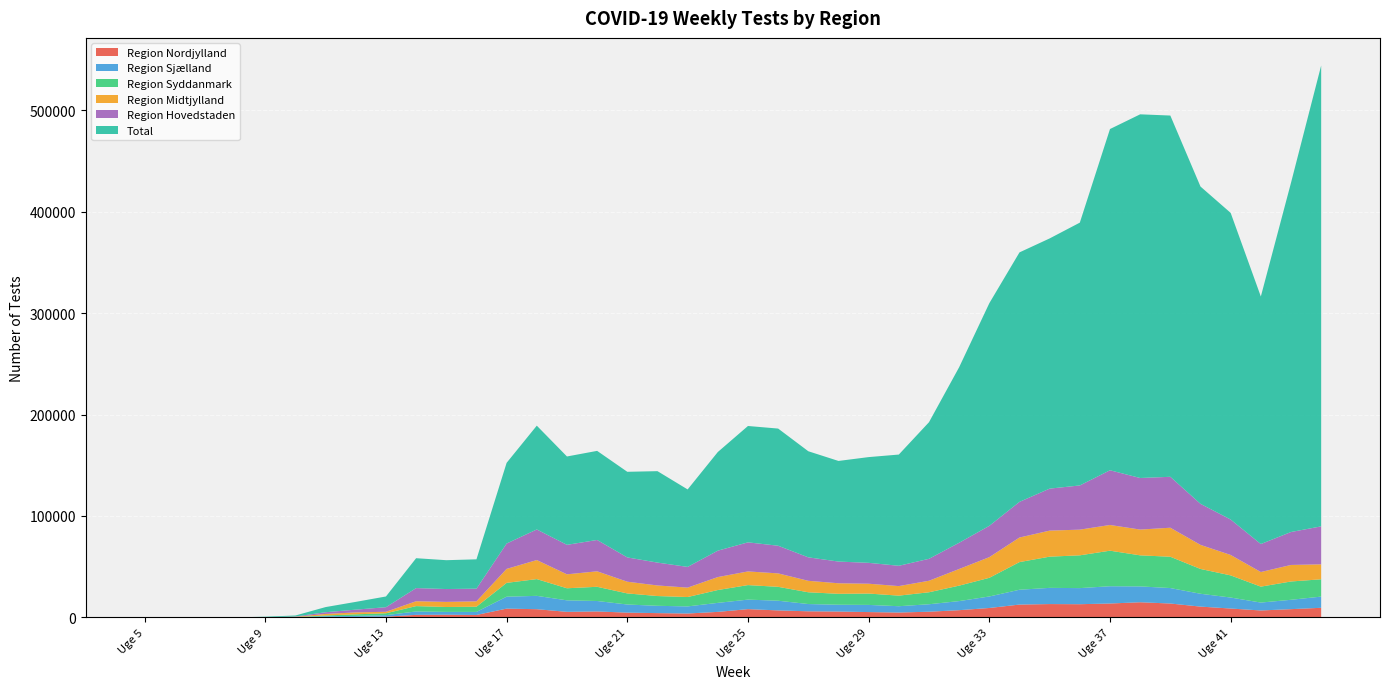

Reading left to right, transcribe all the data shown in this chart.

Region Hovedstaden: Uge 5=1	Uge 6=2	Uge 7=3	Uge 8=1	Uge 9=39	Uge 10=285	Uge 11=1678	Uge 12=2727	Uge 13=4526	Uge 14=12959	Uge 15=12660	Uge 16=12482	Uge 17=25031	Uge 18=30163	Uge 19=29076	Uge 20=30904	Uge 21=23950	Uge 22=22548	Uge 23=20420	Uge 24=26045	Uge 25=28665	Uge 26=27265	Uge 27=23146	Uge 28=21403	Uge 29=20587	Uge 30=20026	Uge 31=21625	Uge 32=25873	Uge 33=30874	Uge 34=35157	Uge 35=41402	Uge 36=43567	Uge 37=53944	Uge 38=50848	Uge 39=50203	Uge 40=40470	Uge 41=34938	Uge 42=27582	Uge 43=32484	Uge 44=37432
Region Midtjylland: Uge 5=0	Uge 6=2	Uge 7=0	Uge 8=0	Uge 9=118	Uge 10=321	Uge 11=1510	Uge 12=1877	Uge 13=1462	Uge 14=4807	Uge 15=5048	Uge 16=5307	Uge 17=13755	Uge 18=18780	Uge 19=13750	Uge 20=15260	Uge 21=11549	Uge 22=10432	Uge 23=9276	Uge 24=12769	Uge 25=13474	Uge 26=13251	Uge 27=11303	Uge 28=10387	Uge 29=9706	Uge 30=9401	Uge 31=11358	Uge 32=16411	Uge 33=20377	Uge 34=24224	Uge 35=25668	Uge 36=25322	Uge 37=25343	Uge 38=25410	Uge 39=28615	Uge 40=23734	Uge 41=20139	Uge 42=14408	Uge 43=16291	Uge 44=14750
Region Nordjylland: Uge 5=0	Uge 6=0	Uge 7=0	Uge 8=0	Uge 9=0	Uge 10=85	Uge 11=369	Uge 12=445	Uge 13=732	Uge 14=2486	Uge 15=2620	Uge 16=2370	Uge 17=8639	Uge 18=8061	Uge 19=5449	Uge 20=5839	Uge 21=4677	Uge 22=4193	Uge 23=3810	Uge 24=5412	Uge 25=8123	Uge 26=6865	Uge 27=5984	Uge 28=5751	Uge 29=5222	Uge 30=4780	Uge 31=5578	Uge 32=7093	Uge 33=9254	Uge 34=12621	Uge 35=13120	Uge 36=12982	Uge 37=13673	Uge 38=14907	Uge 39=13662	Uge 40=10617	Uge 41=8720	Uge 42=6811	Uge 43=8103	Uge 44=9440
Region Sjælland: Uge 5=0	Uge 6=0	Uge 7=0	Uge 8=0	Uge 9=0	Uge 10=95	Uge 11=706	Uge 12=997	Uge 13=1447	Uge 14=3358	Uge 15=2787	Uge 16=3022	Uge 17=11753	Uge 18=13156	Uge 19=11337	Uge 20=10304	Uge 21=8006	Uge 22=7207	Uge 23=7008	Uge 24=8886	Uge 25=9379	Uge 26=9556	Uge 27=7159	Uge 28=6696	Uge 29=7065	Uge 30=6224	Uge 31=7359	Uge 32=8964	Uge 33=11341	Uge 34=14624	Uge 35=15977	Uge 36=15866	Uge 37=17026	Uge 38=15621	Uge 39=15243	Uge 40=12658	Uge 41=10835	Uge 42=7788	Uge 43=9229	Uge 44=11043
Region Syddanmark: Uge 5=0	Uge 6=0	Uge 7=0	Uge 8=0	Uge 9=0	Uge 10=72	Uge 11=812	Uge 12=1578	Uge 13=1862	Uge 14=5260	Uge 15=4817	Uge 16=5124	Uge 17=13630	Uge 18=16512	Uge 19=11905	Uge 20=14004	Uge 21=10928	Uge 22=9626	Uge 23=9237	Uge 24=12661	Uge 25=14317	Uge 26=13690	Uge 27=11596	Uge 28=10786	Uge 29=11184	Uge 30=10429	Uge 31=11810	Uge 32=15229	Uge 33=18397	Uge 34=27252	Uge 35=30762	Uge 36=32319	Uge 37=35044	Uge 38=30625	Uge 39=30863	Uge 40=24455	Uge 41=21836	Uge 42=15703	Uge 43=18050	Uge 44=17061
Total: Uge 5=3	Uge 6=5	Uge 7=4	Uge 8=12	Uge 9=491	Uge 10=998	Uge 11=5077	Uge 12=7658	Uge 13=10570	Uge 14=29464	Uge 15=28445	Uge 16=28917	Uge 17=79552	Uge 18=102334	Uge 19=87105	Uge 20=87836	Uge 21=84405	Uge 22=90141	Uge 23=76382	Uge 24=97234	Uge 25=114720	Uge 26=115509	Uge 27=104583	Uge 28=99192	Uge 29=104242	Uge 30=109656	Uge 31=134662	Uge 32=173067	Uge 33=219477	Uge 34=245948	Uge 35=246664	Uge 36=259100	Uge 37=336399	Uge 38=358525	Uge 39=356148	Uge 40=312797	Uge 41=302299	Uge 42=244039	Uge 43=344308	Uge 44=454358